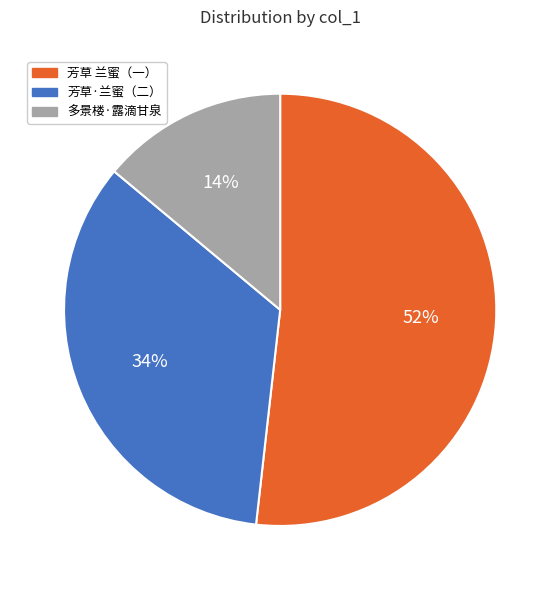

Do 芳草·兰蜜（二） and 多景楼·露滴甘泉 together represent more than half of the pie?

No